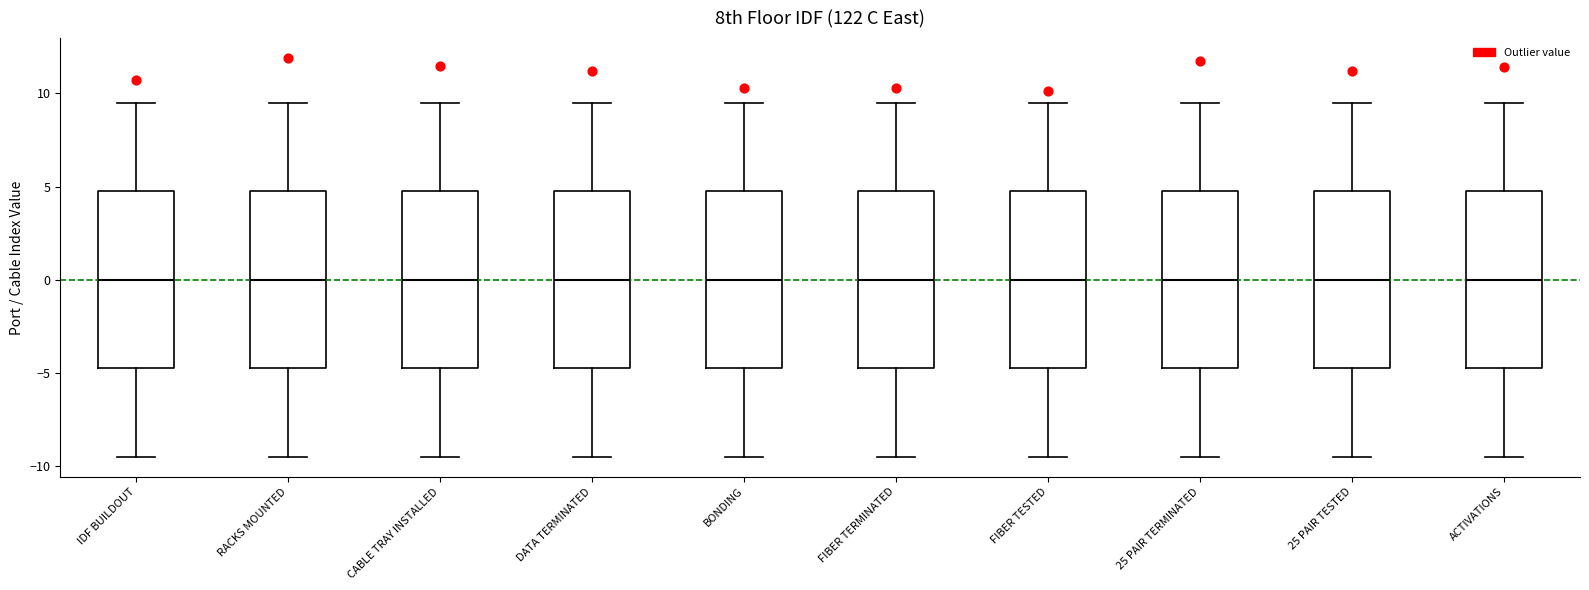

Where is the upper edge of the box for CABLE TRAY INSTALLED on the y-axis? The values are not printed on the chart, so give them approximately, as read against the axis.

5.0